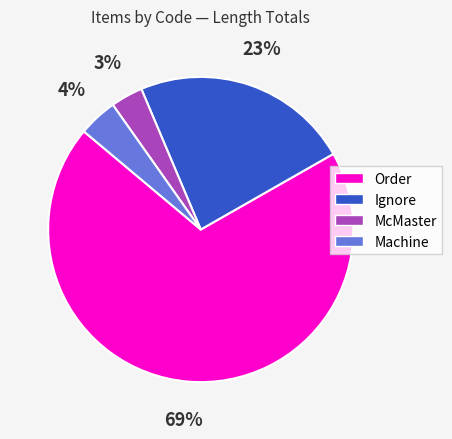

Does any single category account for the majority?

Yes